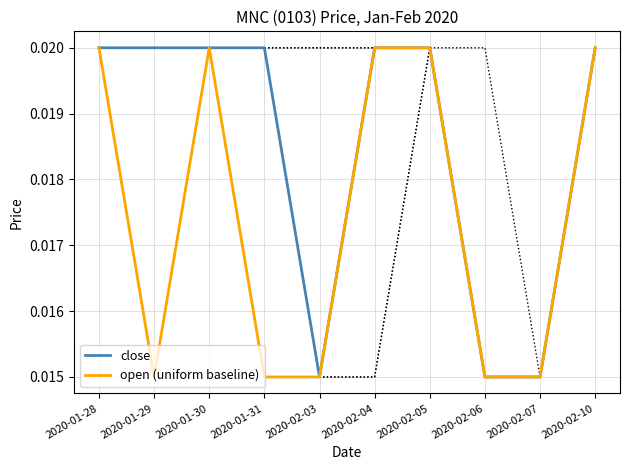

True or false: close and open (uniform baseline) intersect in this chart.

False